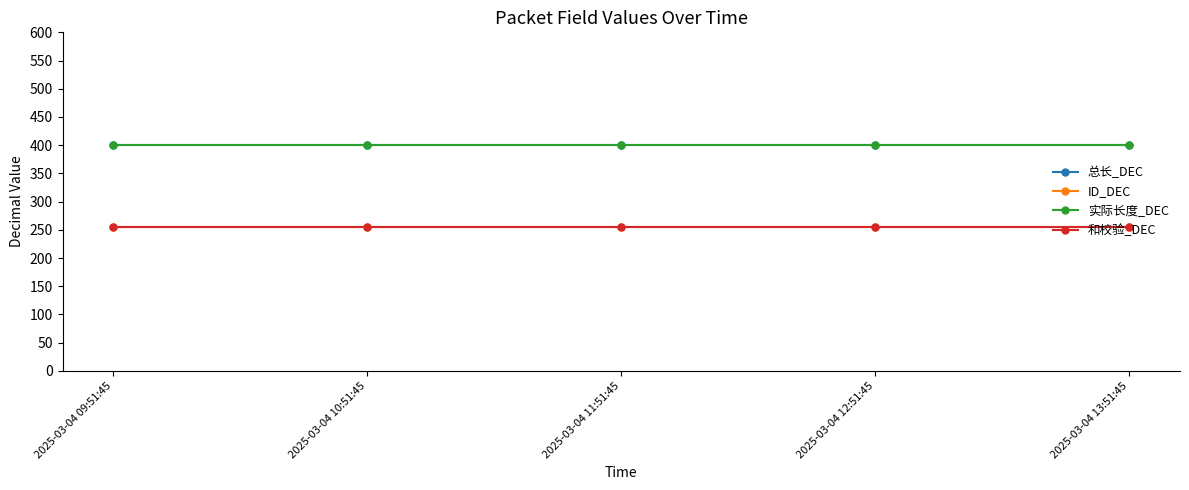

What is the approximate value of 总长_DEC at 2025-03-04 10:51:45?

400